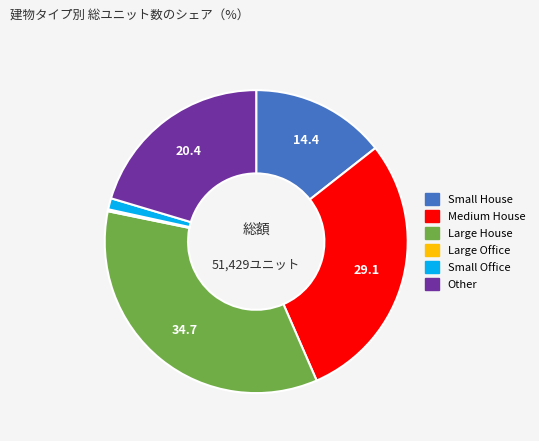

What is the ratio of the value at Large House to the value at Small Office?

29.1